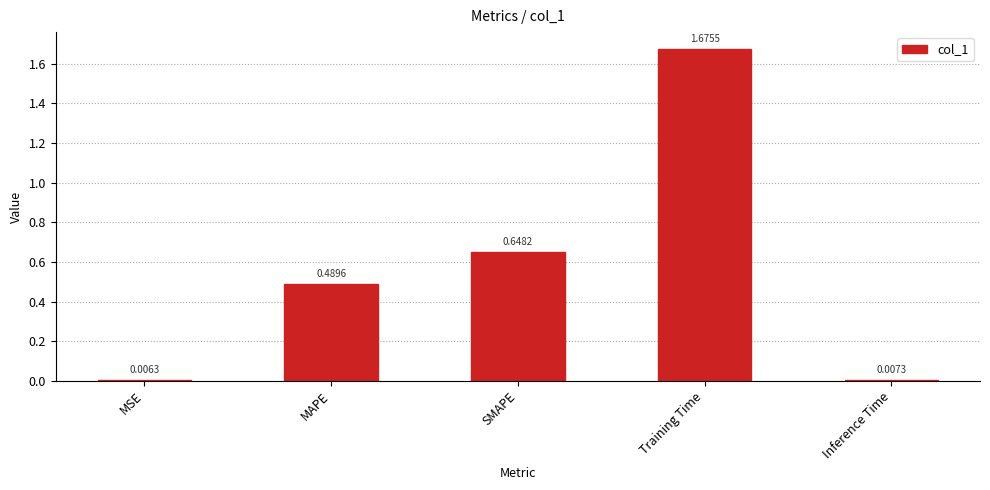

What position from the right is Inference Time?

1